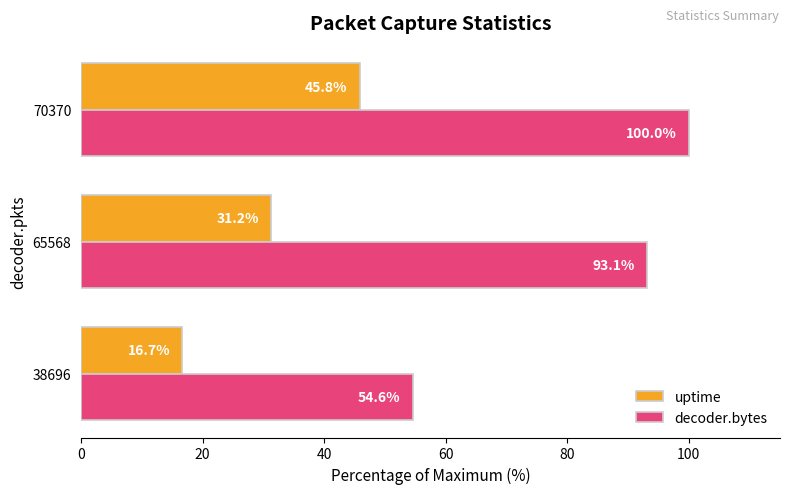

The decoder.bytes series shows 100.0 at 70370. True or false?

True